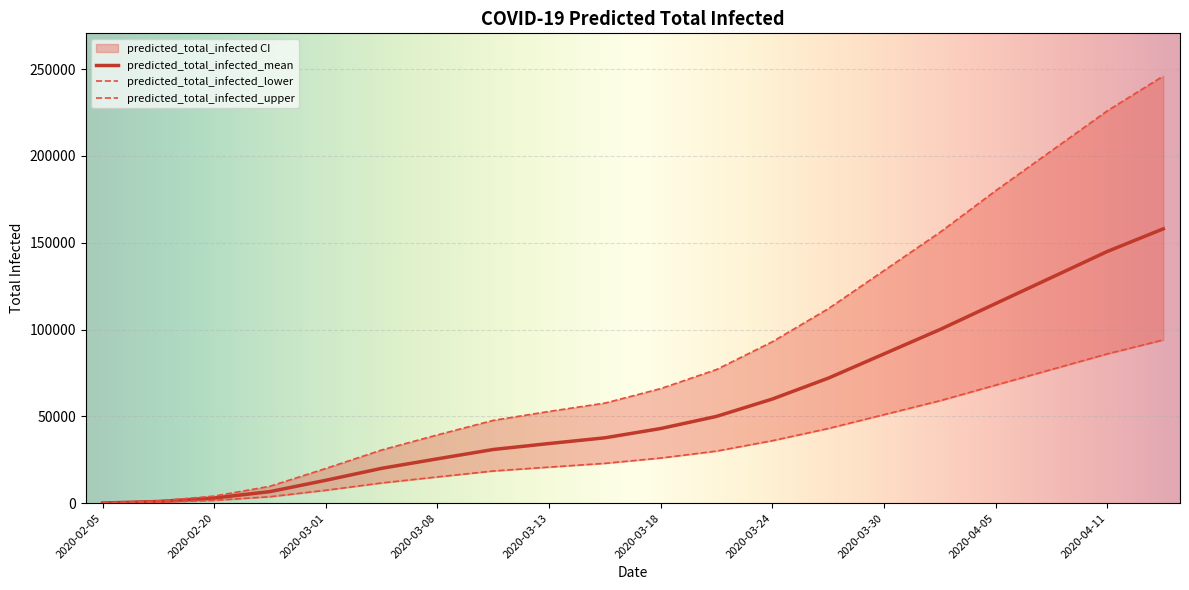

Is the value of predicted_total_infected_lower at 2020-04-08 greater than the value of predicted_total_infected_upper at 2020-04-02?

No